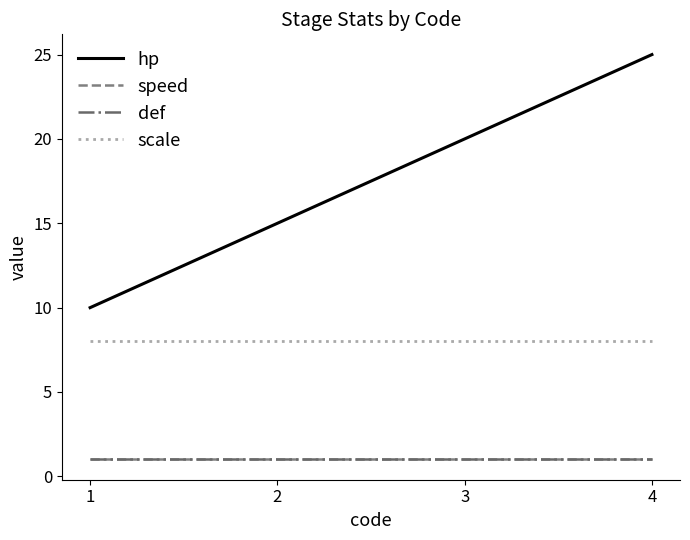

True or false: speed and scale cross at least once.

False